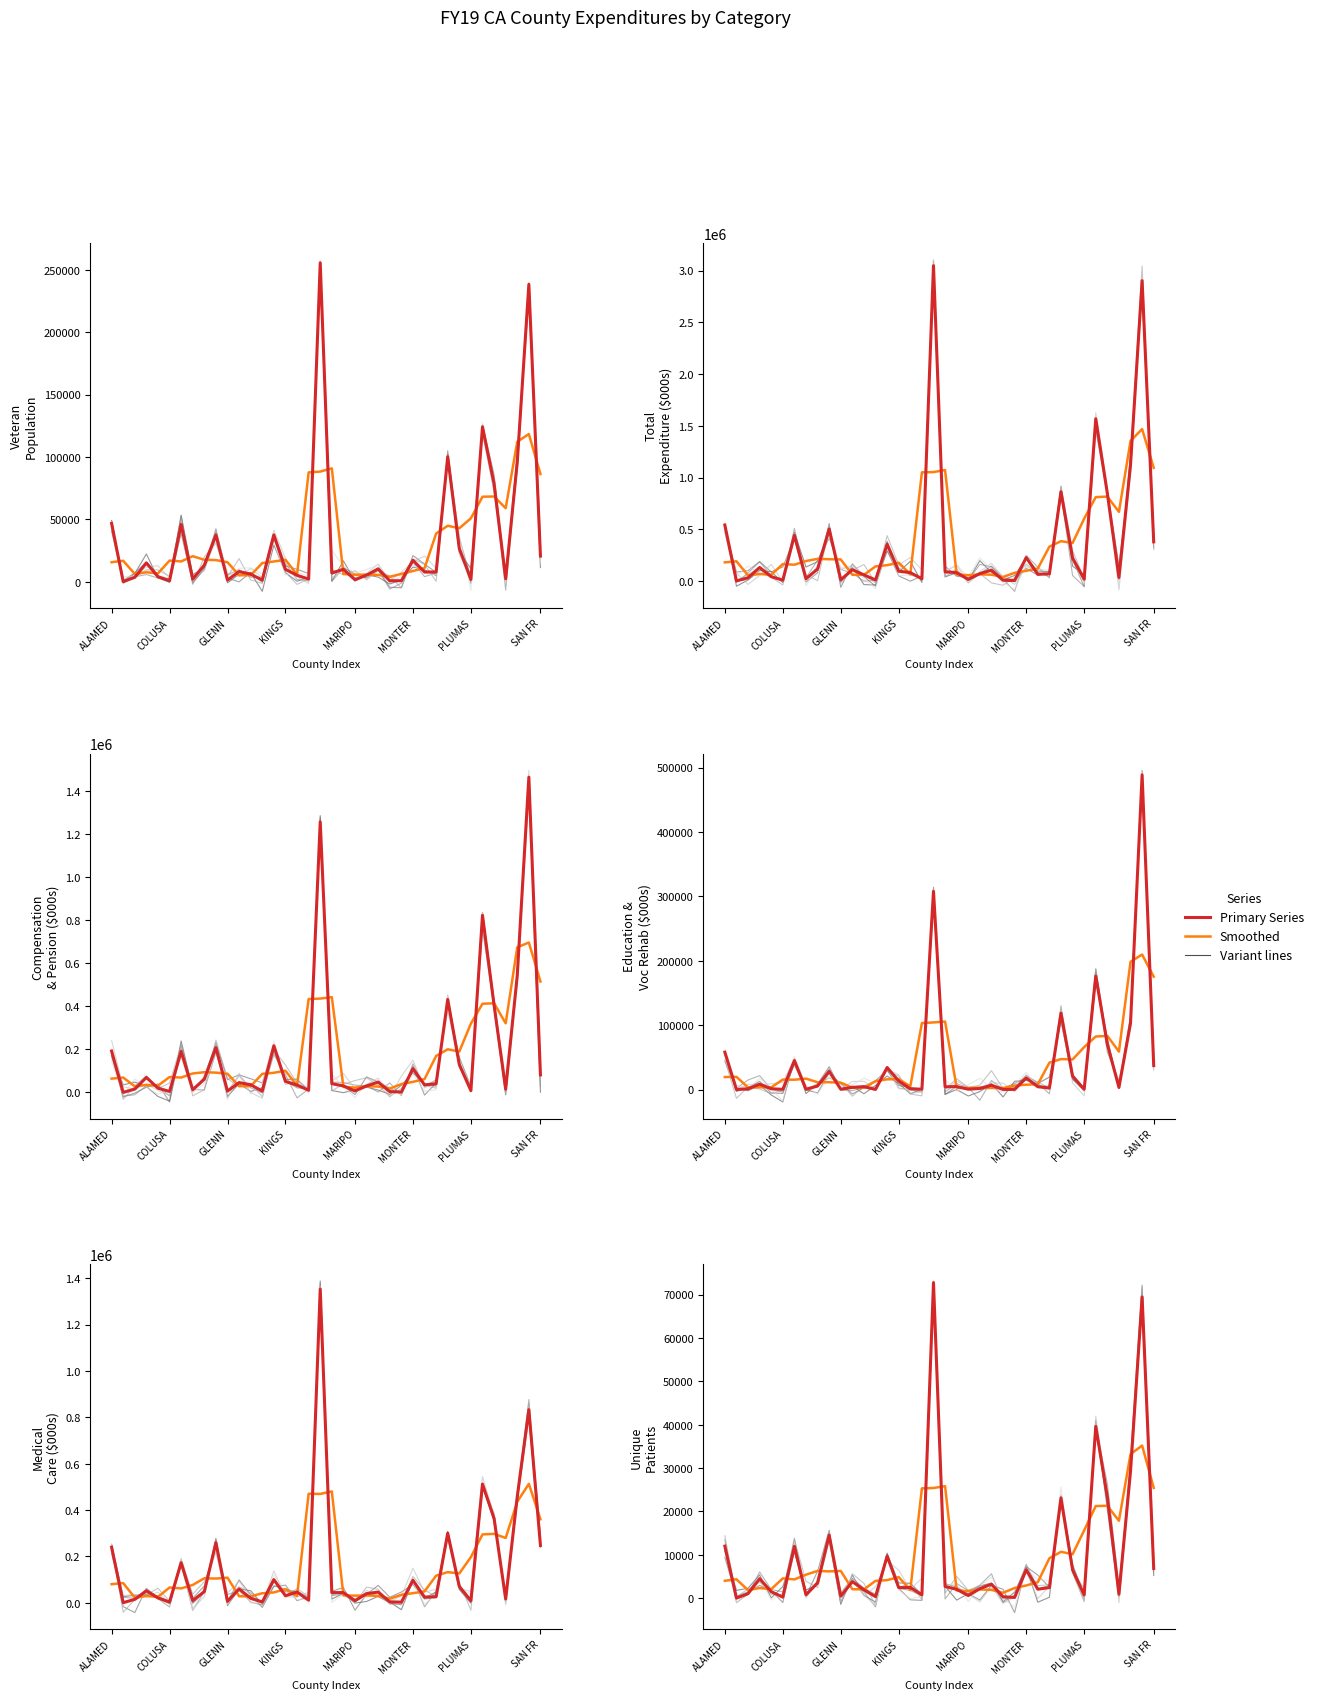

In Unique Patients, how many points are higher than both neighbors (excluding endpoints)?

12